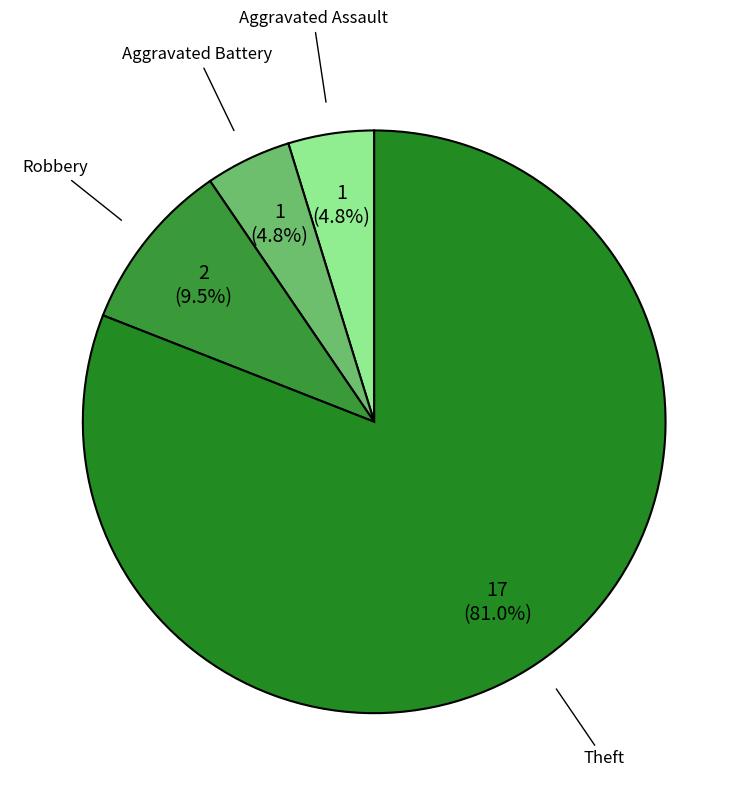

Count the number of slices in the pie.

4